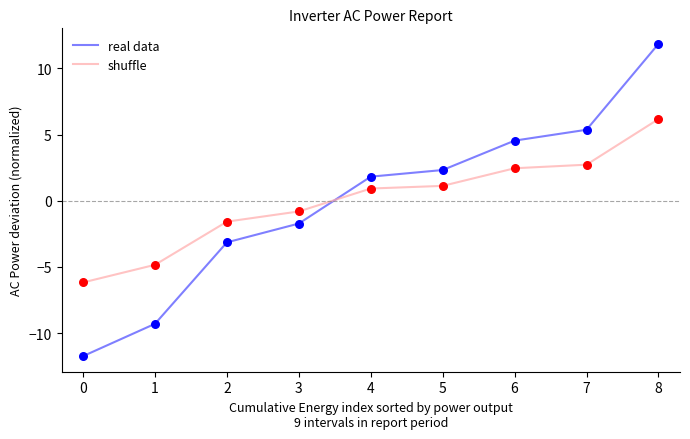

At how many categories does at least one series exceed -9?

9